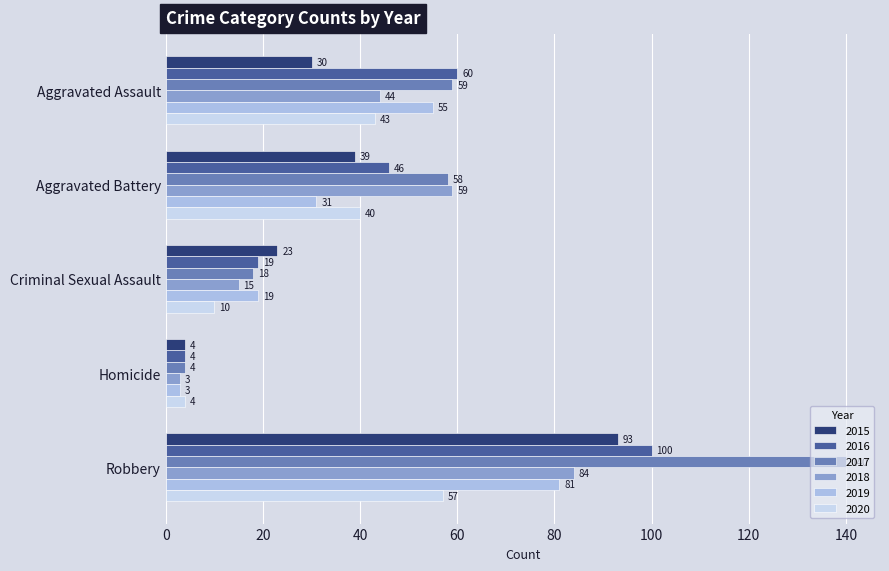

Between Aggravated Battery and Homicide, which series saw the biggest shift?

2018